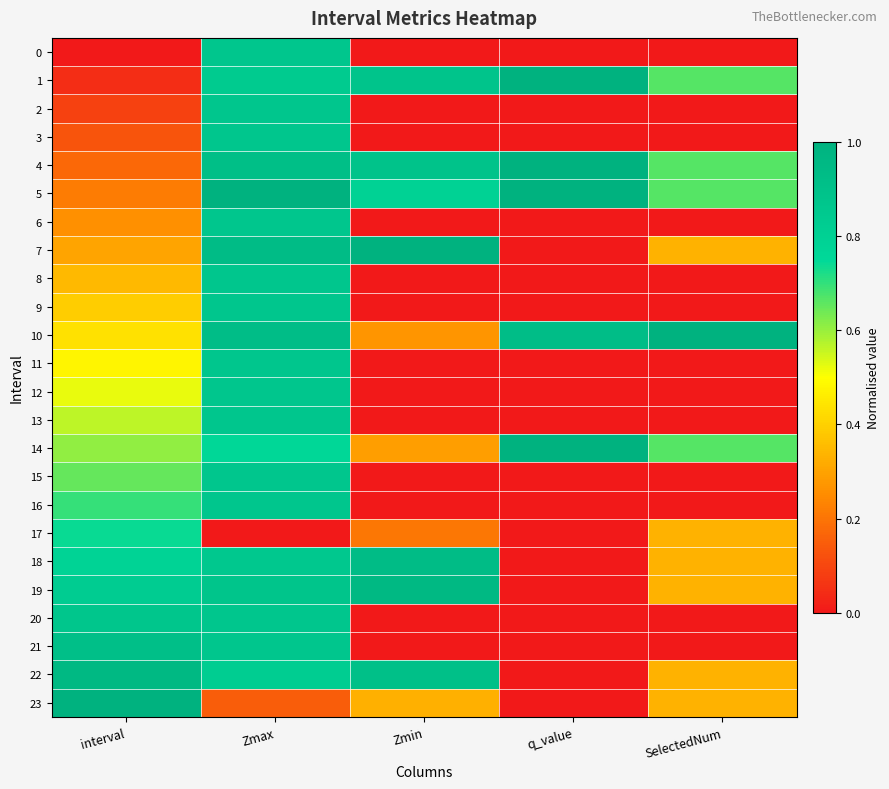

Reading right to left, extract all data points from this chart.

0: SelectedNum=0.0	q_value=0.0	Zmin=0.0	Zmax=0.9	interval=0.0
1: SelectedNum=0.7	q_value=1.0	Zmin=0.9	Zmax=0.8	interval=0.0
2: SelectedNum=0.0	q_value=0.0	Zmin=0.0	Zmax=0.9	interval=0.1
3: SelectedNum=0.0	q_value=0.0	Zmin=0.0	Zmax=0.9	interval=0.1
4: SelectedNum=0.7	q_value=1.0	Zmin=0.9	Zmax=0.9	interval=0.2
5: SelectedNum=0.7	q_value=1.0	Zmin=0.8	Zmax=1.0	interval=0.2
6: SelectedNum=0.0	q_value=0.0	Zmin=0.0	Zmax=0.9	interval=0.3
7: SelectedNum=0.3	q_value=0.0	Zmin=1.0	Zmax=0.9	interval=0.3
8: SelectedNum=0.0	q_value=0.0	Zmin=0.0	Zmax=0.9	interval=0.3
9: SelectedNum=0.0	q_value=0.0	Zmin=0.0	Zmax=0.9	interval=0.4
10: SelectedNum=1.0	q_value=0.9	Zmin=0.3	Zmax=0.9	interval=0.4
11: SelectedNum=0.0	q_value=0.0	Zmin=0.0	Zmax=0.9	interval=0.5
12: SelectedNum=0.0	q_value=0.0	Zmin=0.0	Zmax=0.9	interval=0.5
13: SelectedNum=0.0	q_value=0.0	Zmin=0.0	Zmax=0.9	interval=0.6
14: SelectedNum=0.7	q_value=1.0	Zmin=0.3	Zmax=0.8	interval=0.6
15: SelectedNum=0.0	q_value=0.0	Zmin=0.0	Zmax=0.9	interval=0.7
16: SelectedNum=0.0	q_value=0.0	Zmin=0.0	Zmax=0.9	interval=0.7
17: SelectedNum=0.3	q_value=0.0	Zmin=0.2	Zmax=0.0	interval=0.7
18: SelectedNum=0.3	q_value=0.0	Zmin=0.9	Zmax=0.9	interval=0.8
19: SelectedNum=0.3	q_value=0.0	Zmin=1.0	Zmax=0.9	interval=0.8
20: SelectedNum=0.0	q_value=0.0	Zmin=0.0	Zmax=0.9	interval=0.9
21: SelectedNum=0.0	q_value=0.0	Zmin=0.0	Zmax=0.9	interval=0.9
22: SelectedNum=0.3	q_value=0.0	Zmin=0.9	Zmax=0.8	interval=1.0
23: SelectedNum=0.3	q_value=0.0	Zmin=0.3	Zmax=0.1	interval=1.0